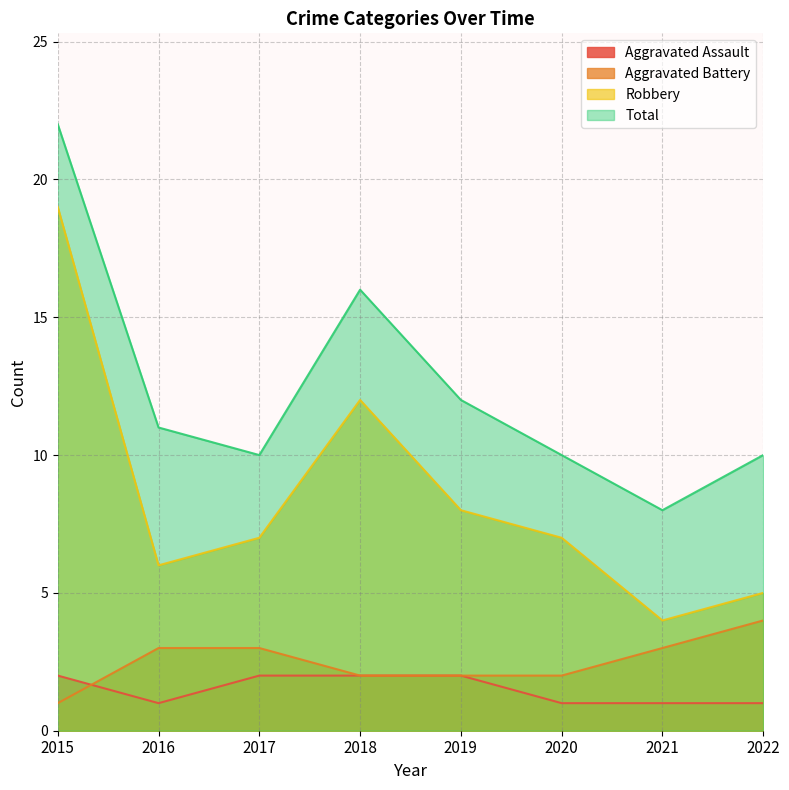

Is the value of Aggravated Battery at 2019 greater than the value of Robbery at 2020?

No